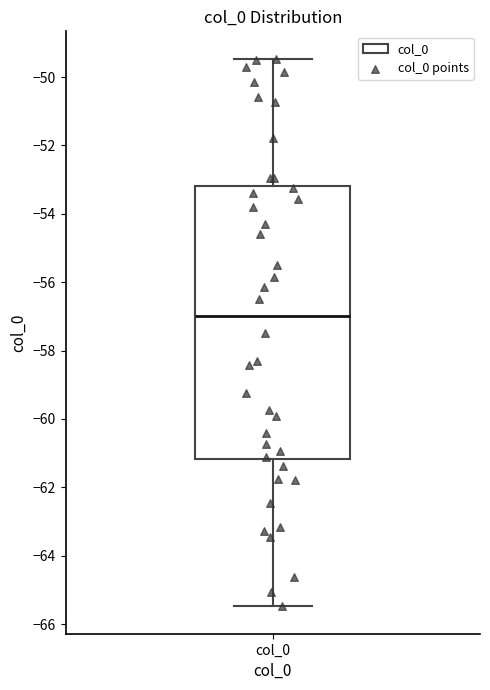

Where does the lower whisker of the box for col_0 end on the y-axis? The values are not printed on the chart, so give them approximately, as read against the axis.

-65.4